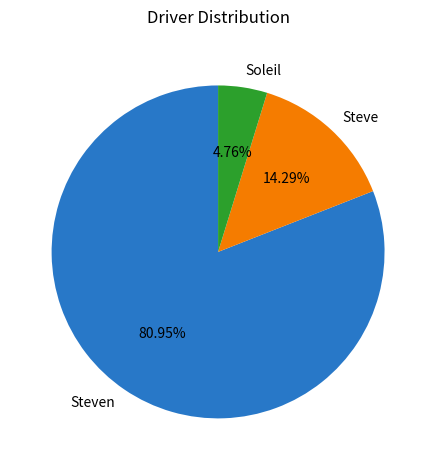

To the nearest percent, what is the combined percentage of Soleil and Steven?

86%